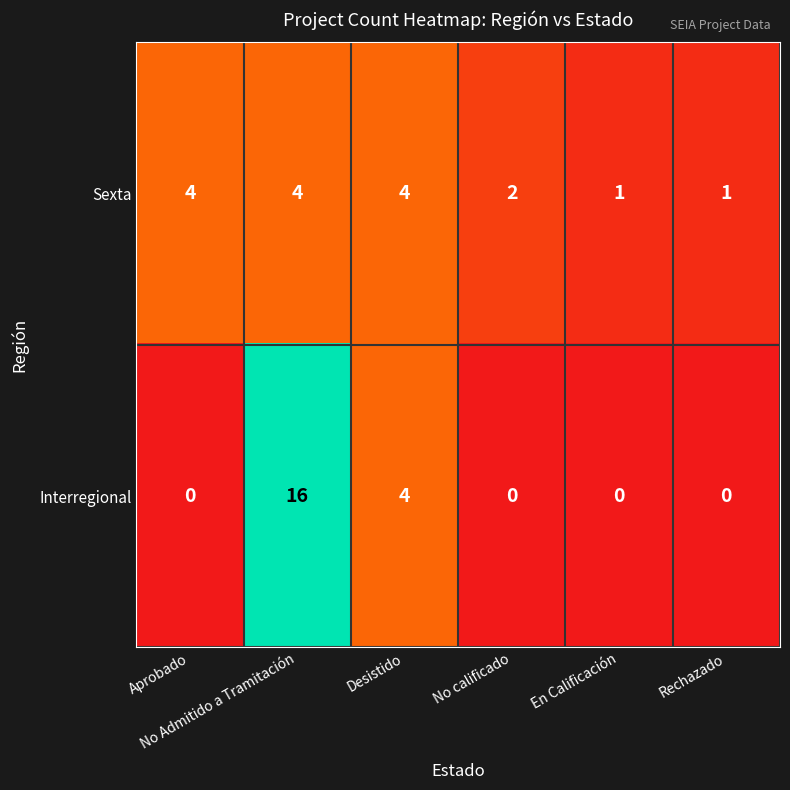

Count the Sexta values in the range 1 to 4.

6